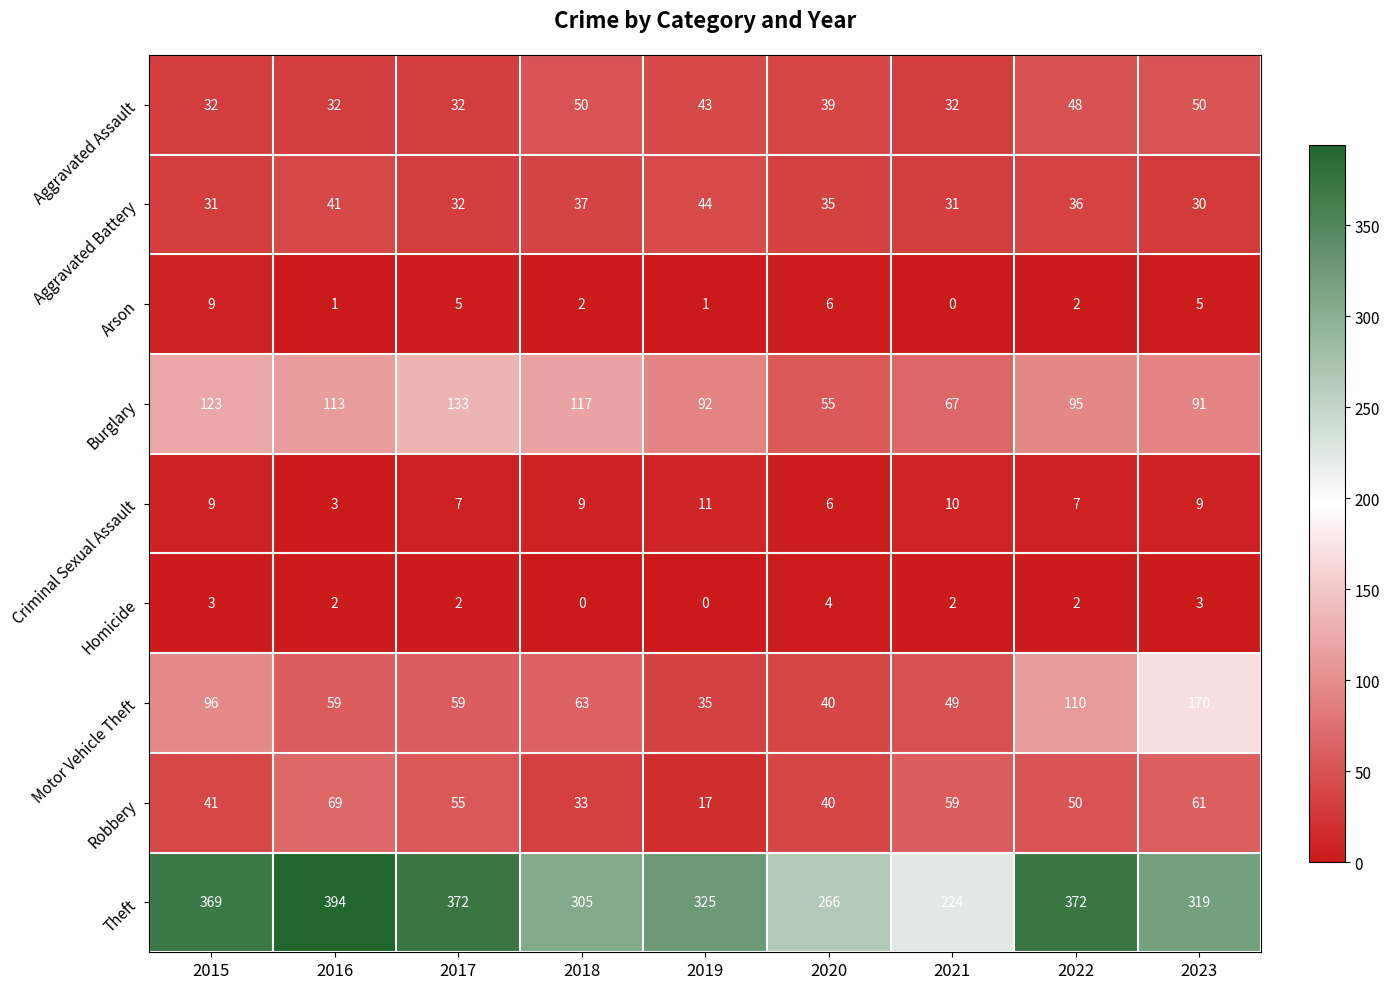

The Aggravated Assault series shows 65 at 2019. True or false?

False